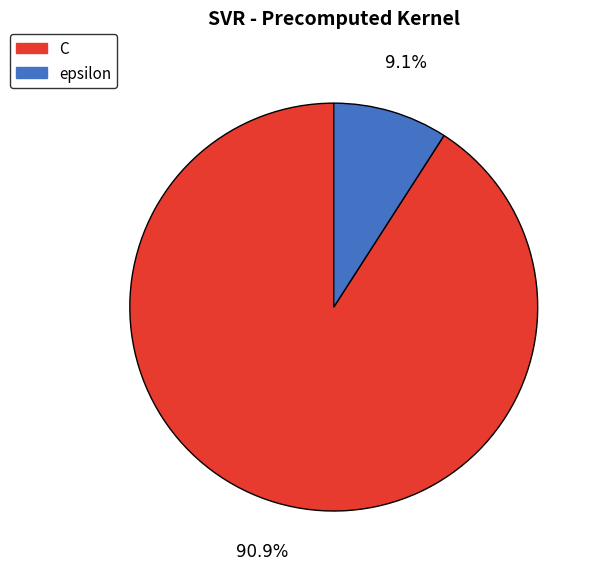

Does epsilon account for over 50% of the chart?

No